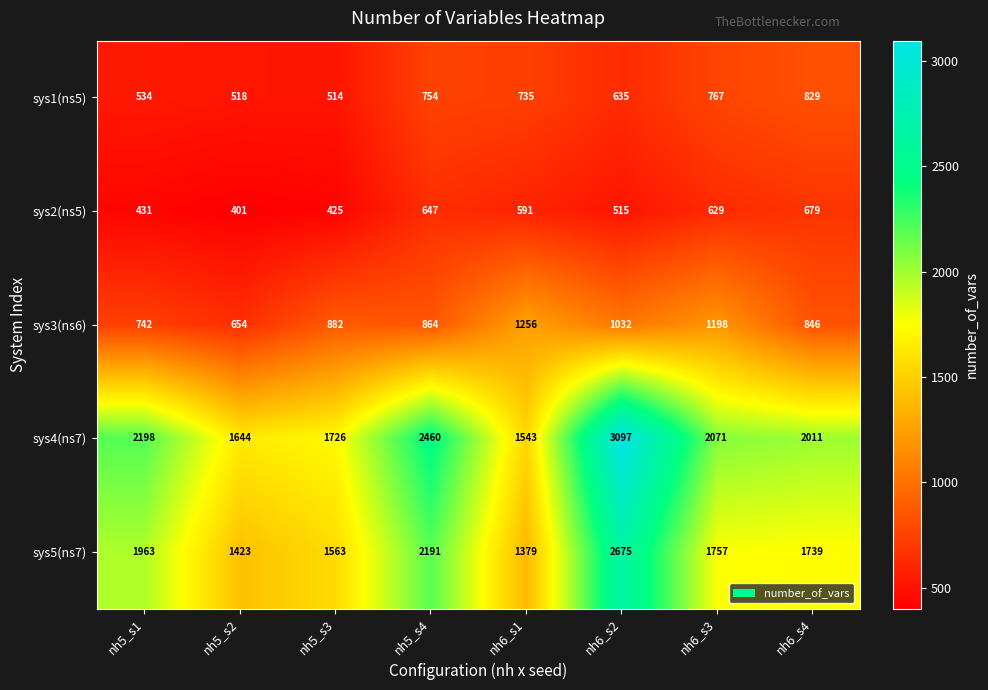

At which label is sys4(ns7) closest to 2320?

nh5_s1